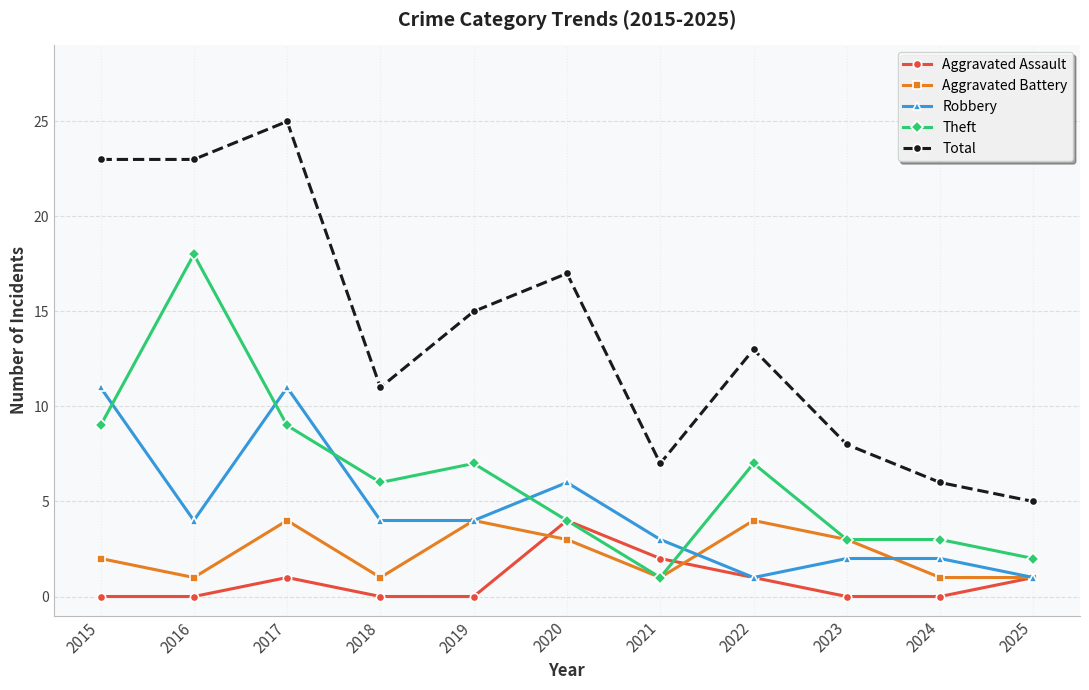

What is the approximate value of Robbery at 2017, to the nearest 5?

10